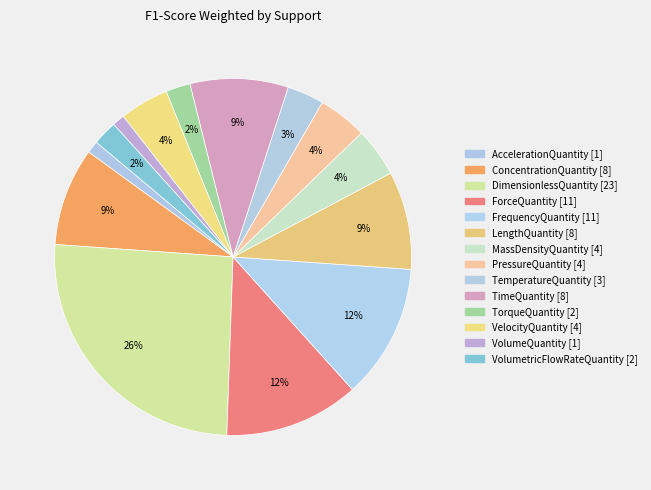

To the nearest percent, what is the average slice percentage?

7%